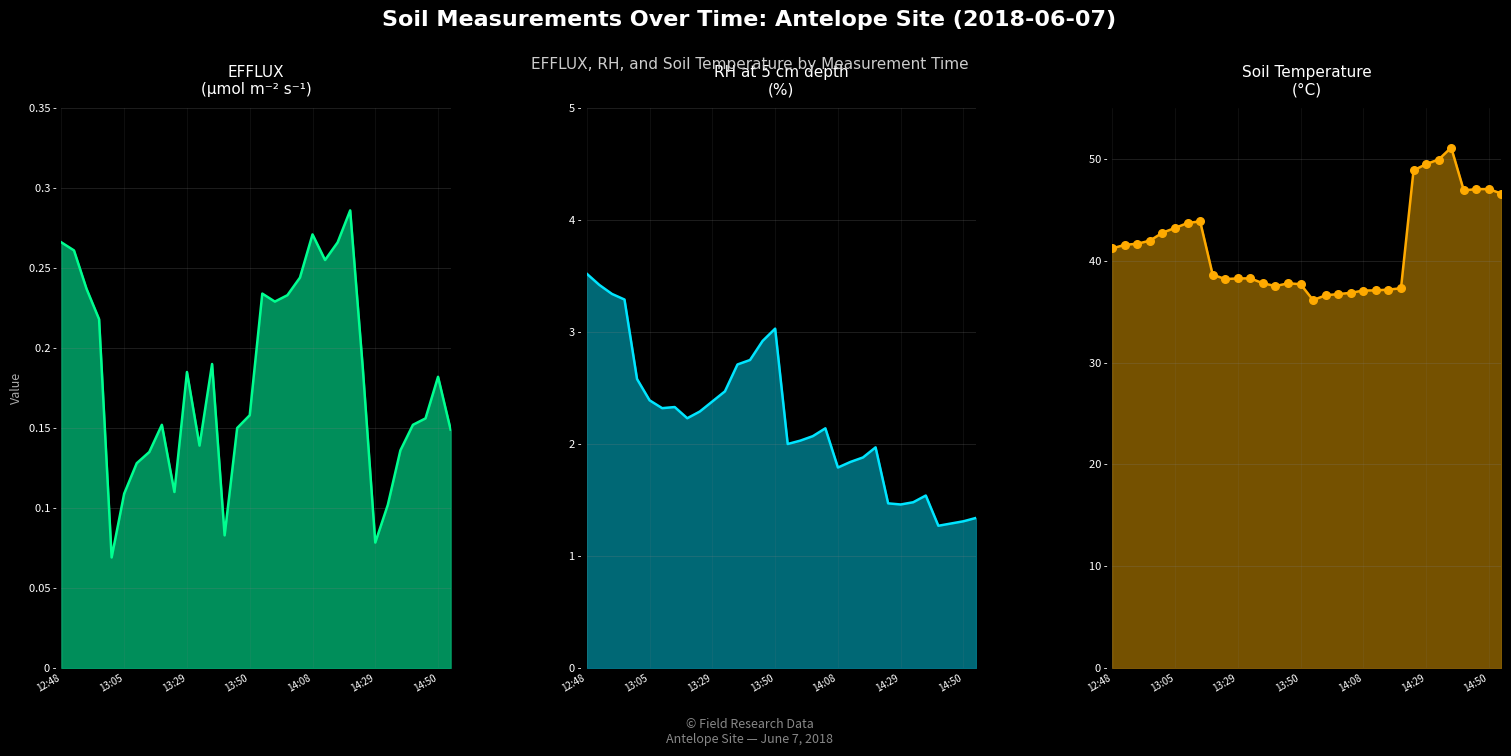

What are all the series names shown in the legend?

EFFLUX, RH at 5 cm depth, Soil Temperature